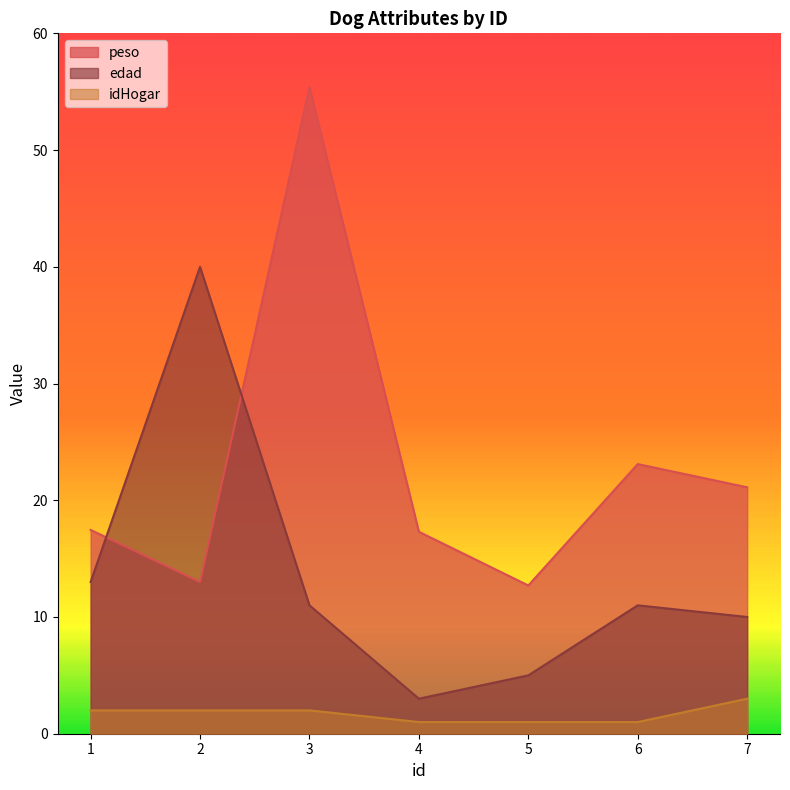

Which category has the highest value across all series?

3